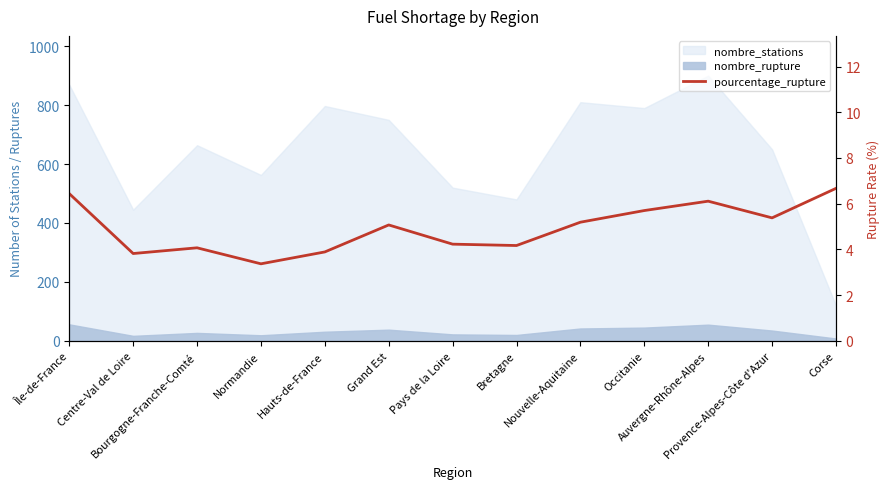

List the labels in order of value, smallest first.

Normandie, Centre-Val de Loire, Hauts-de-France, Bourgogne-Franche-Comté, Bretagne, Pays de la Loire, Grand Est, Nouvelle-Aquitaine, Provence-Alpes-Côte d'Azur, Occitanie, Auvergne-Rhône-Alpes, Île-de-France, Corse